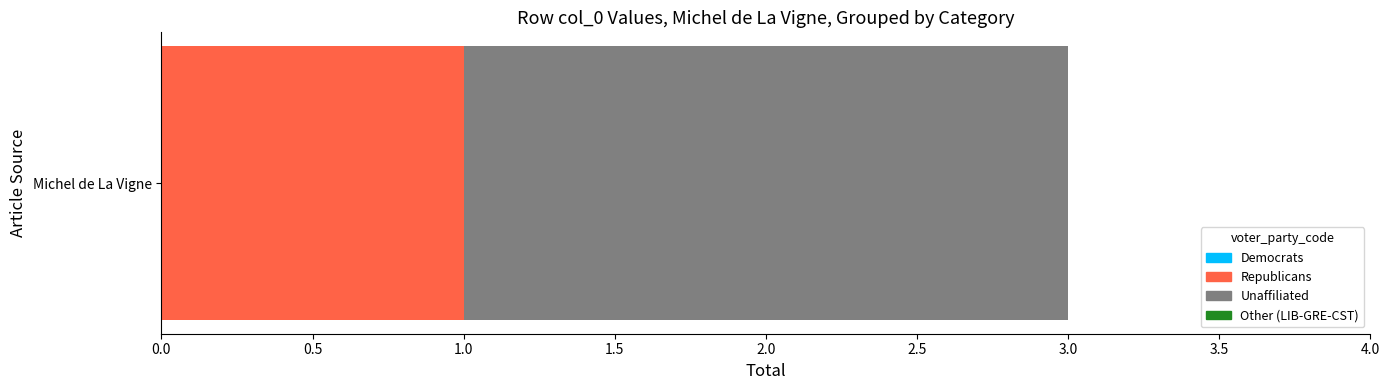

Rank the categories by Republicans value from lowest to highest.

Michel de La Vigne